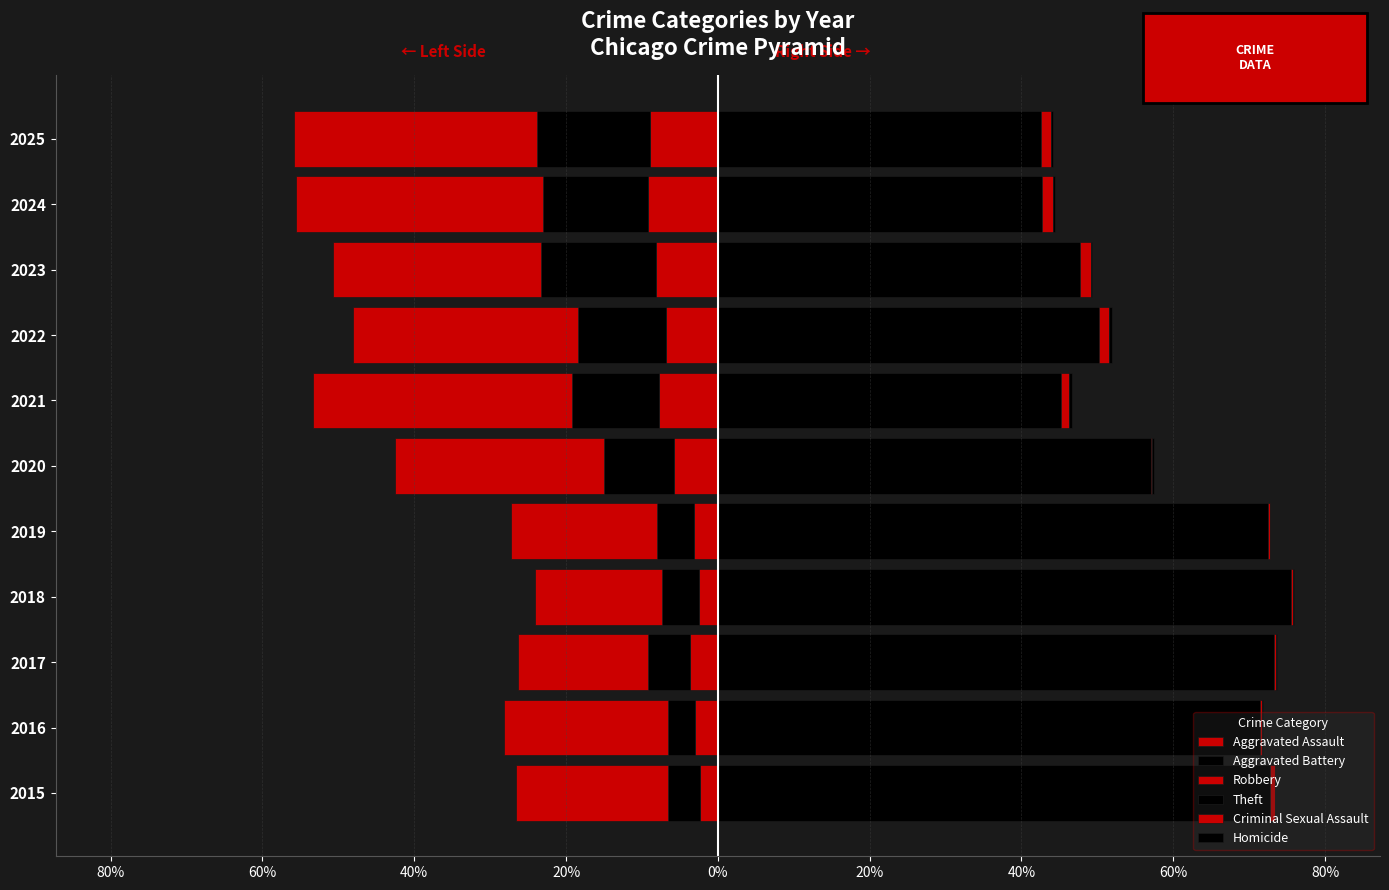

What are all the series names shown in the legend?

Aggravated Assault, Aggravated Battery, Robbery, Theft, Criminal Sexual Assault, Homicide